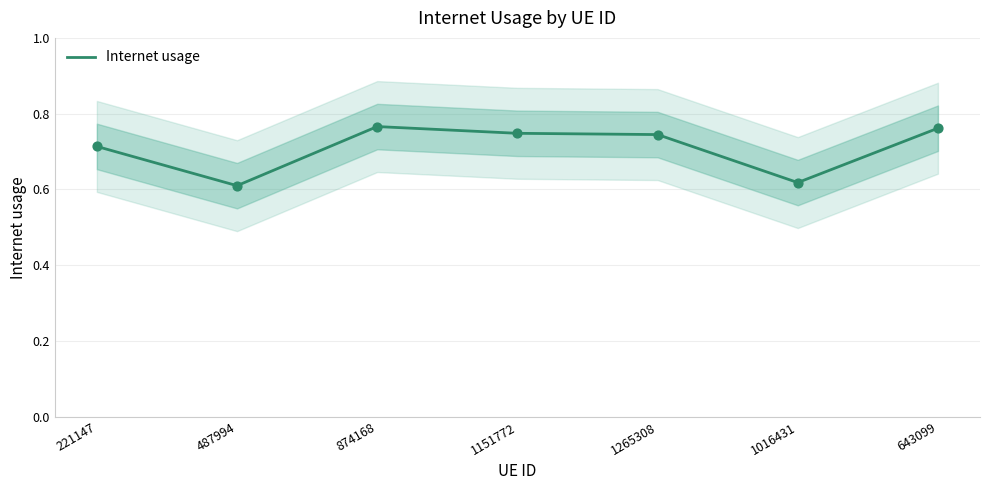

Which has a higher value, 643099 or 1151772?

643099